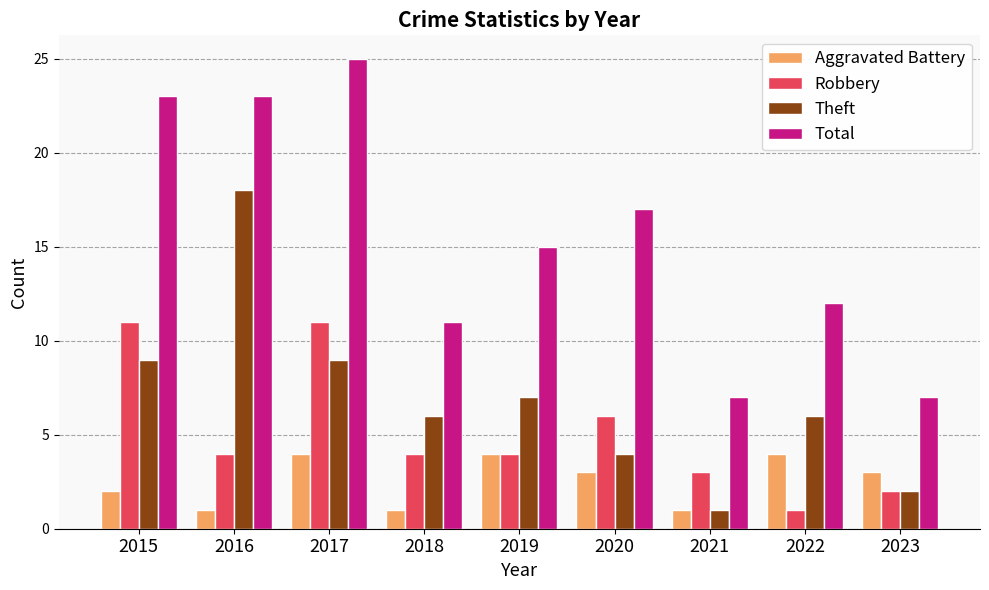

What is the highest value of the Theft series?

18